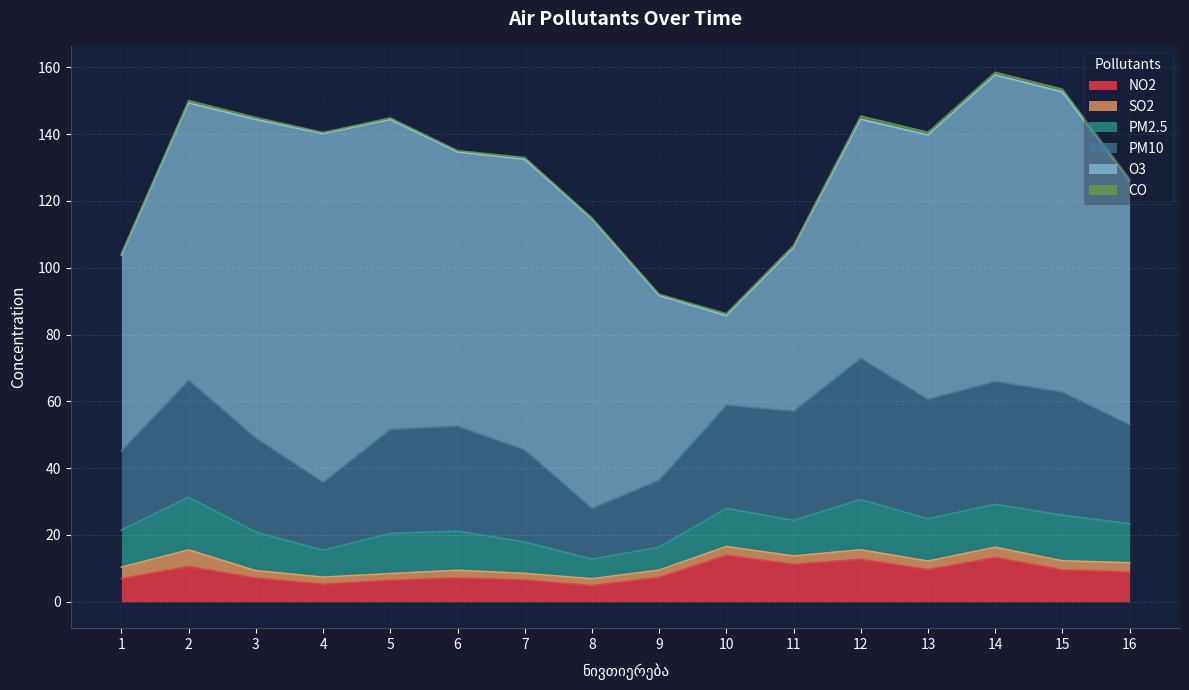

Which label corresponds to the smallest value in the chart?

8